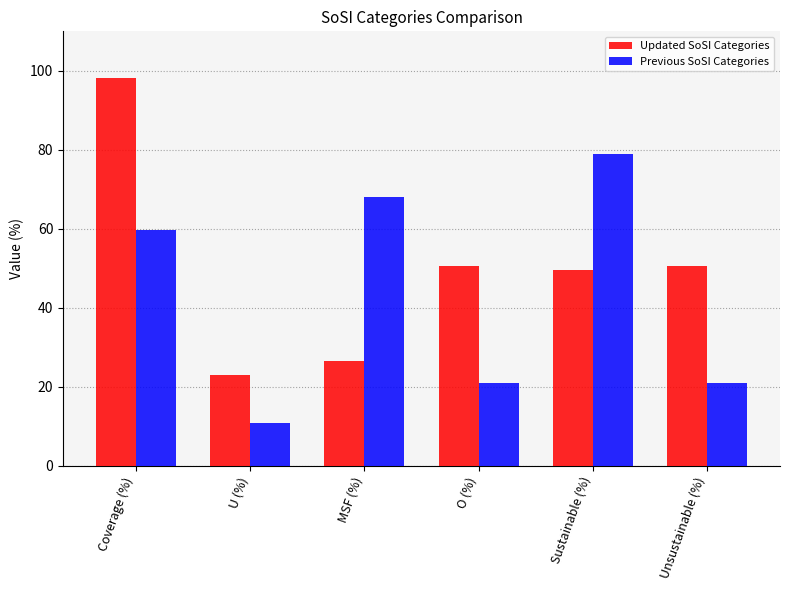

Which category has the lowest value across all series?

U (%)